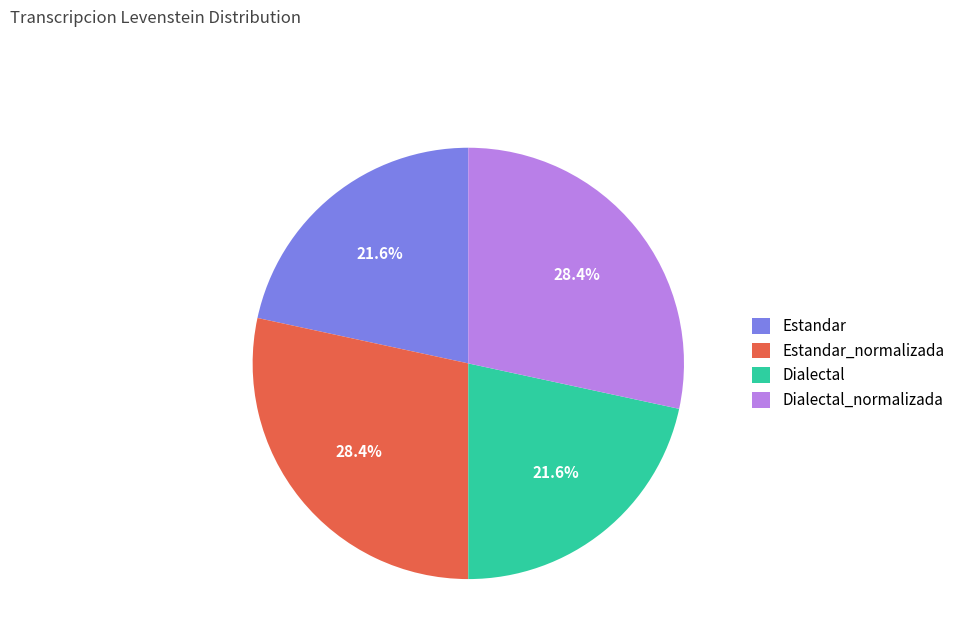

To the nearest percent, what is the combined percentage of Estandar_normalizada and Dialectal?

50%